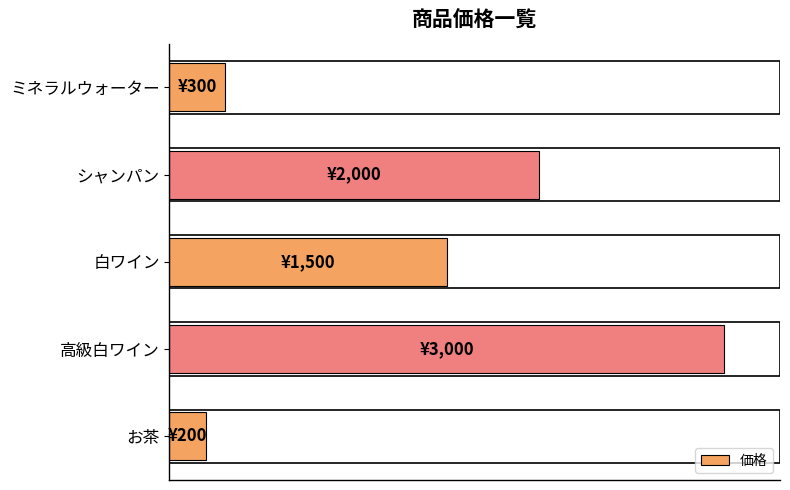

Does the chart contain any negative values?

No